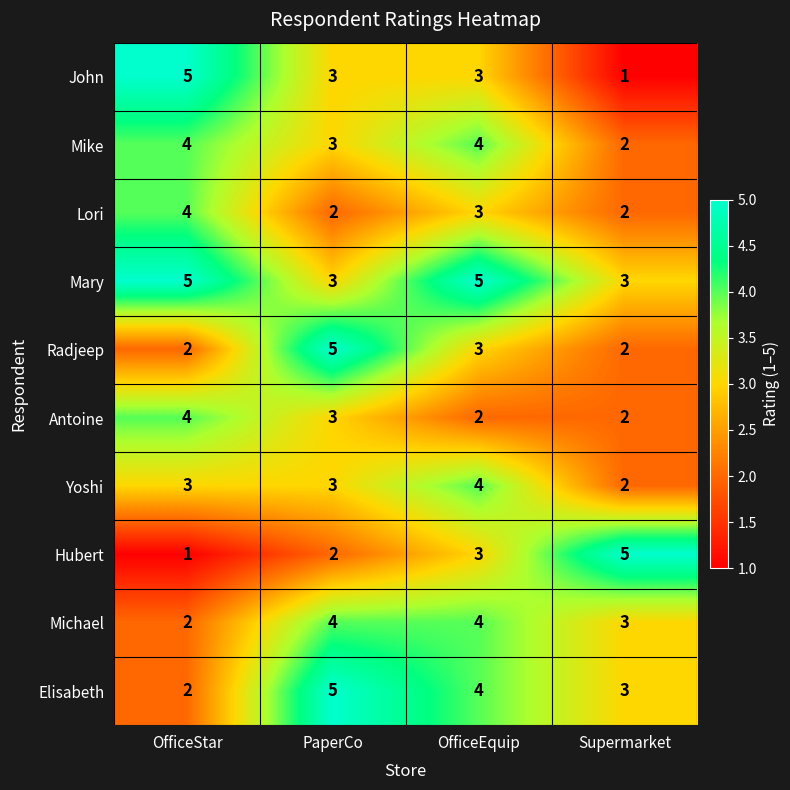

What is the greatest value displayed?

5